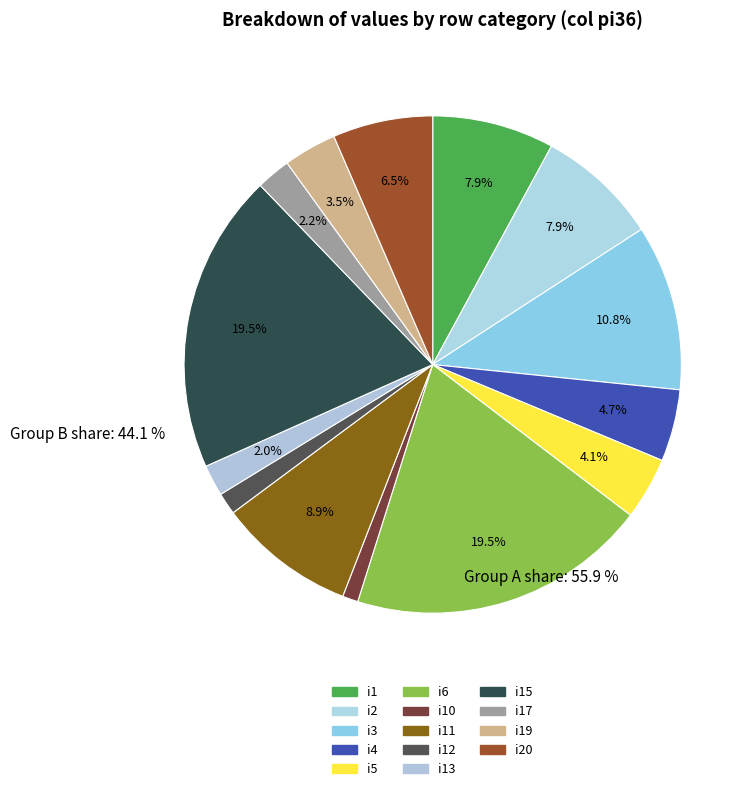

How many segments does this pie chart have?

14